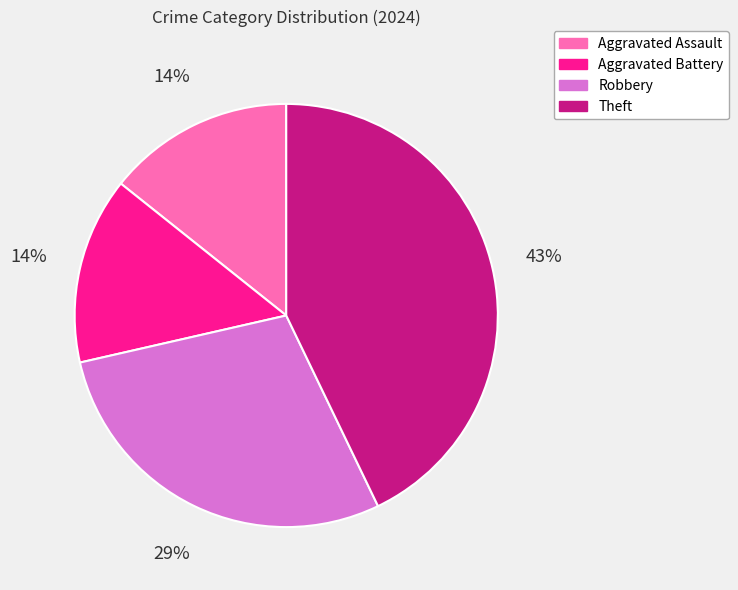

The Robbery slice represents 35% of the pie. True or false?

False